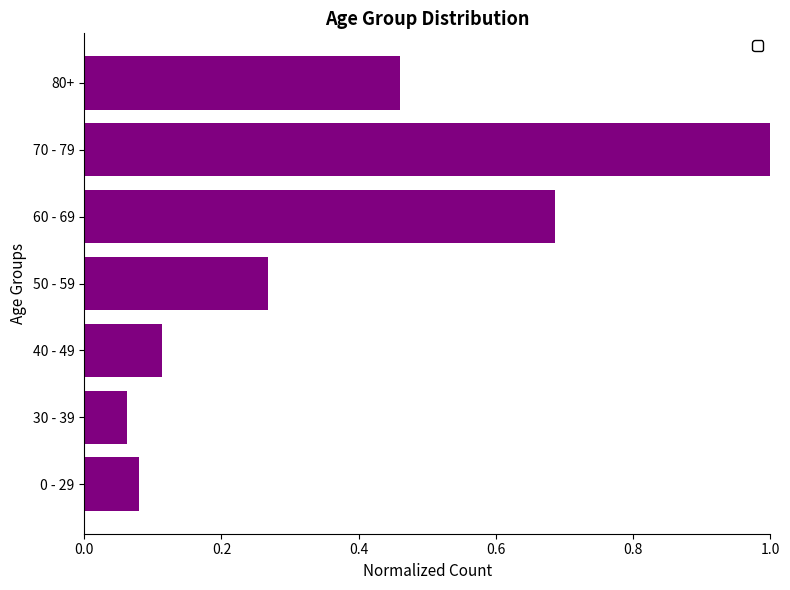

What is the change in value from 70 - 79 to 80+?

-0.5